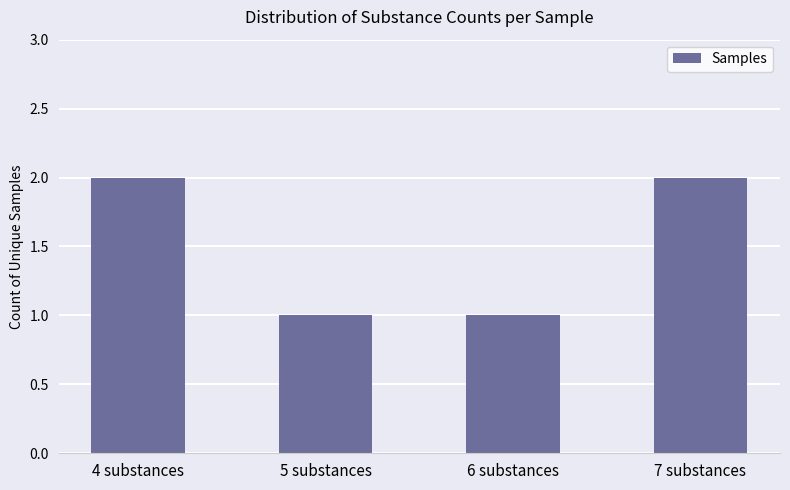

What is the greatest value displayed?

2